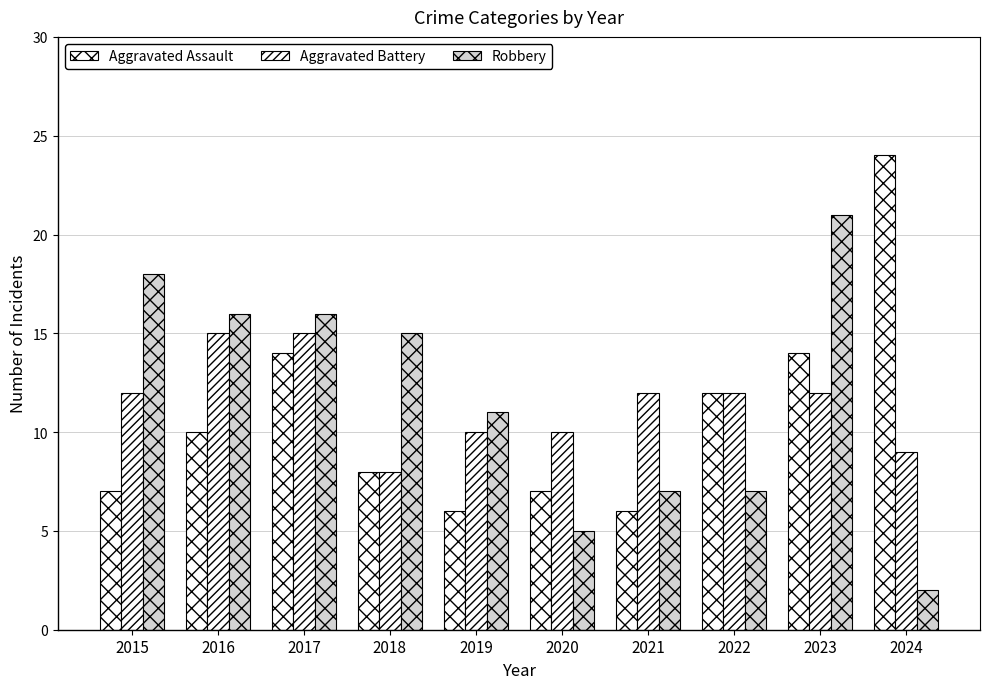

At how many categories does at least one series exceed 8?

10